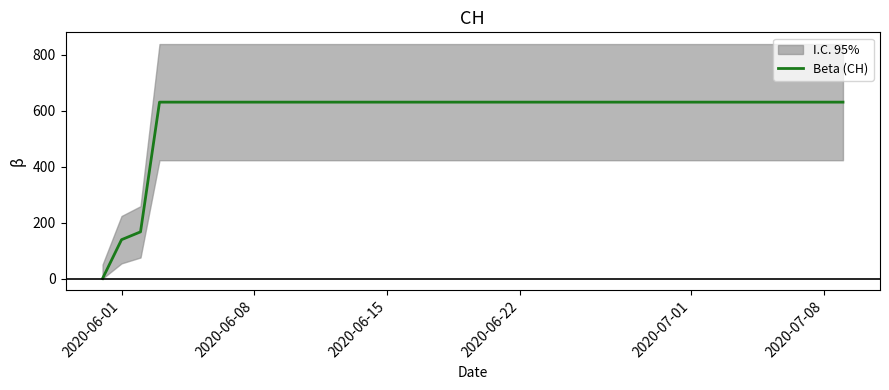

True or false: the data has more than 0 interior local peaks.

False